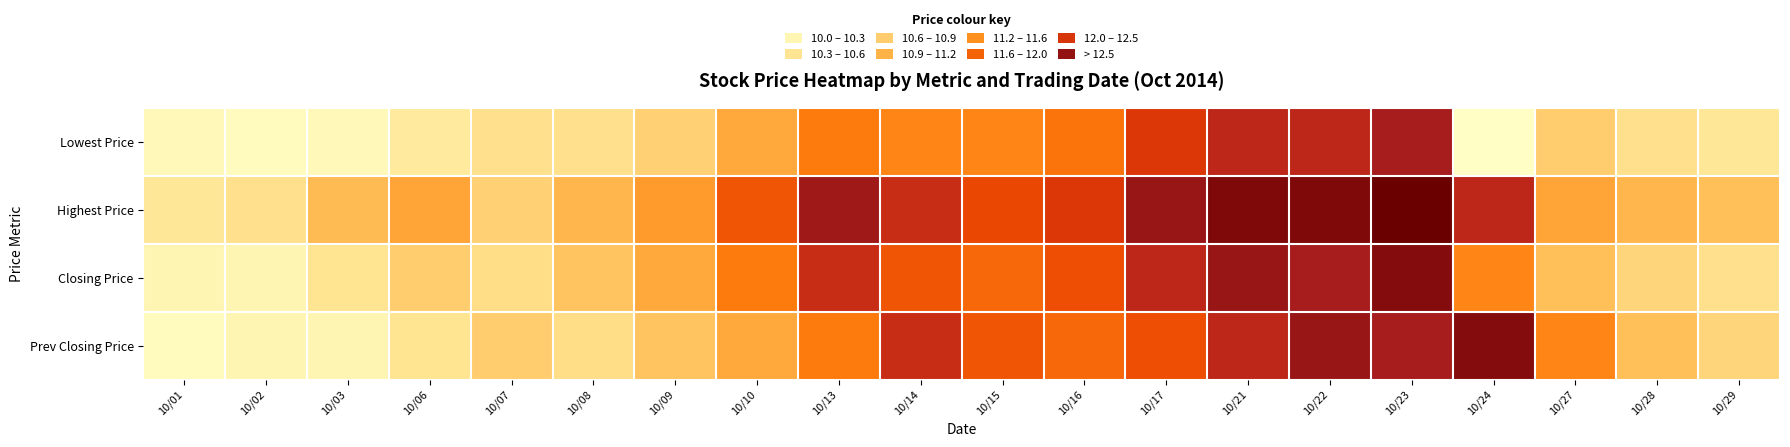

Which label corresponds to the largest value in the chart?

10/23